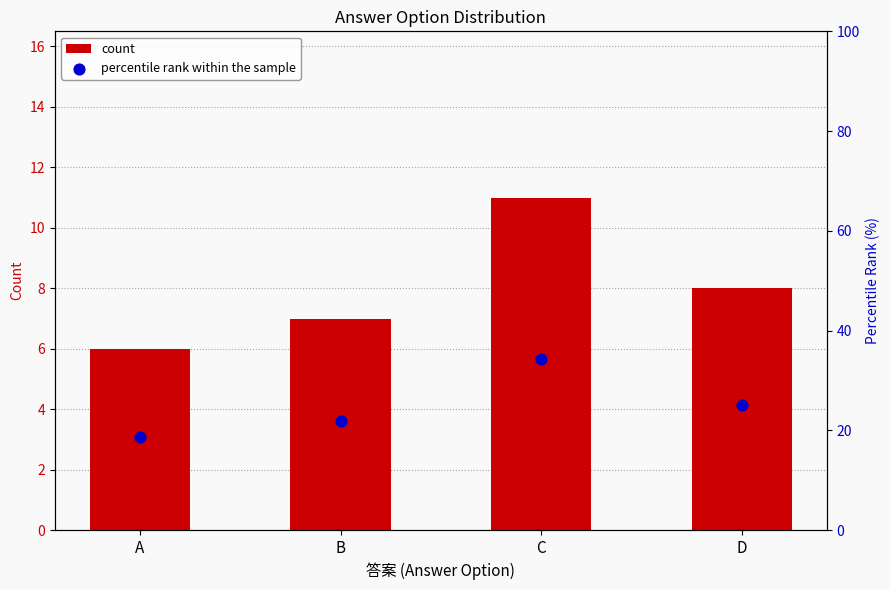

Which series has the largest Y range (max minus min)?

percentile rank within the sample